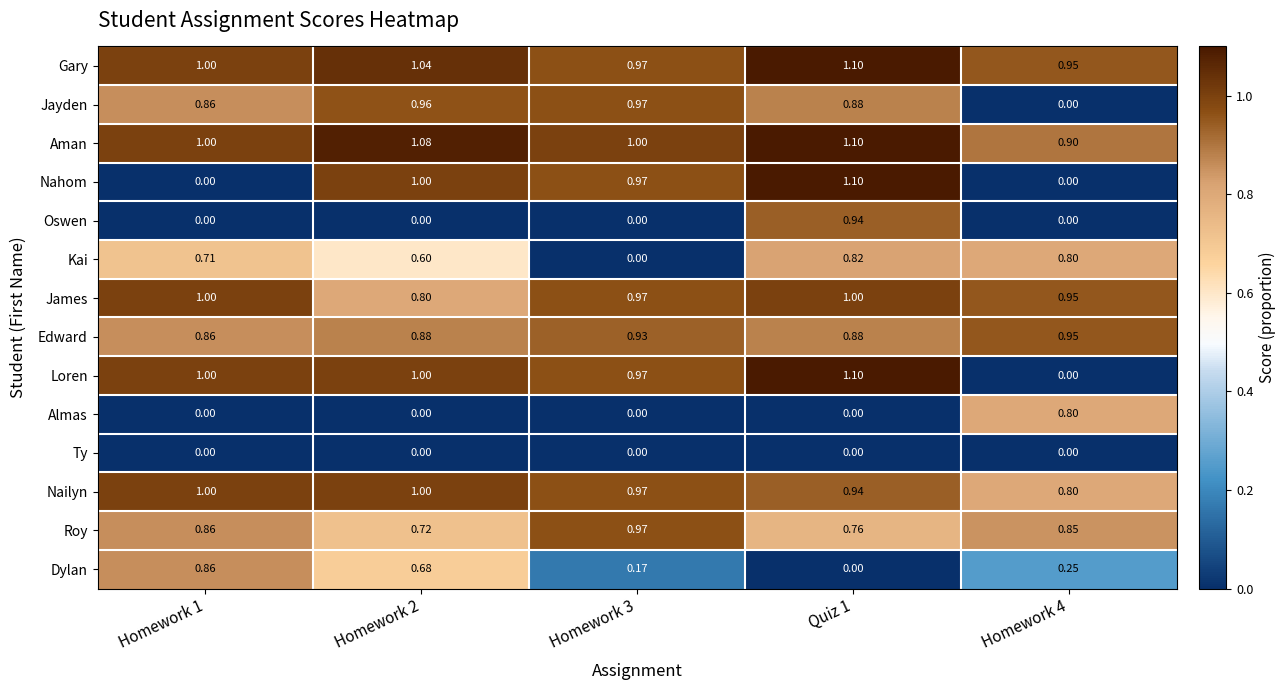

Which series changed the most between Homework 3 and Quiz 1?

Oswen